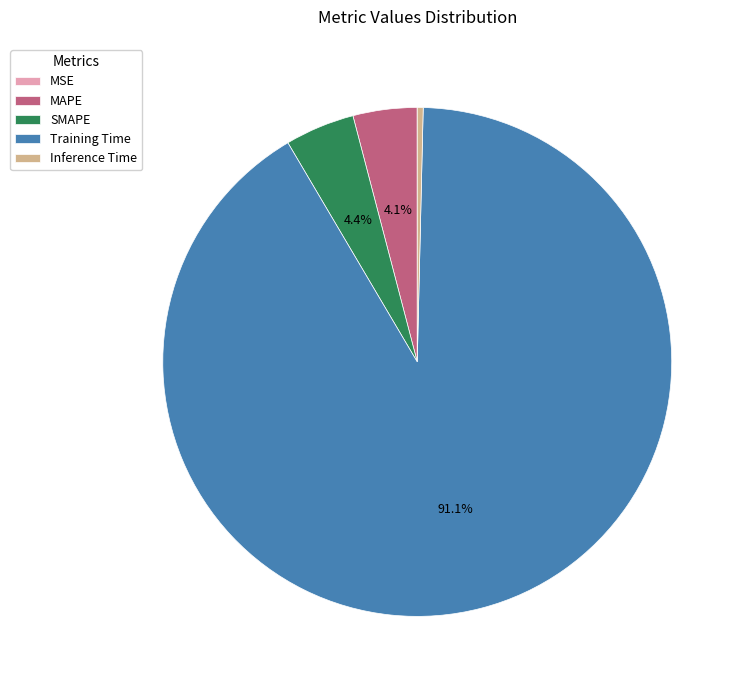

Between Inference Time and SMAPE, which is larger?

SMAPE